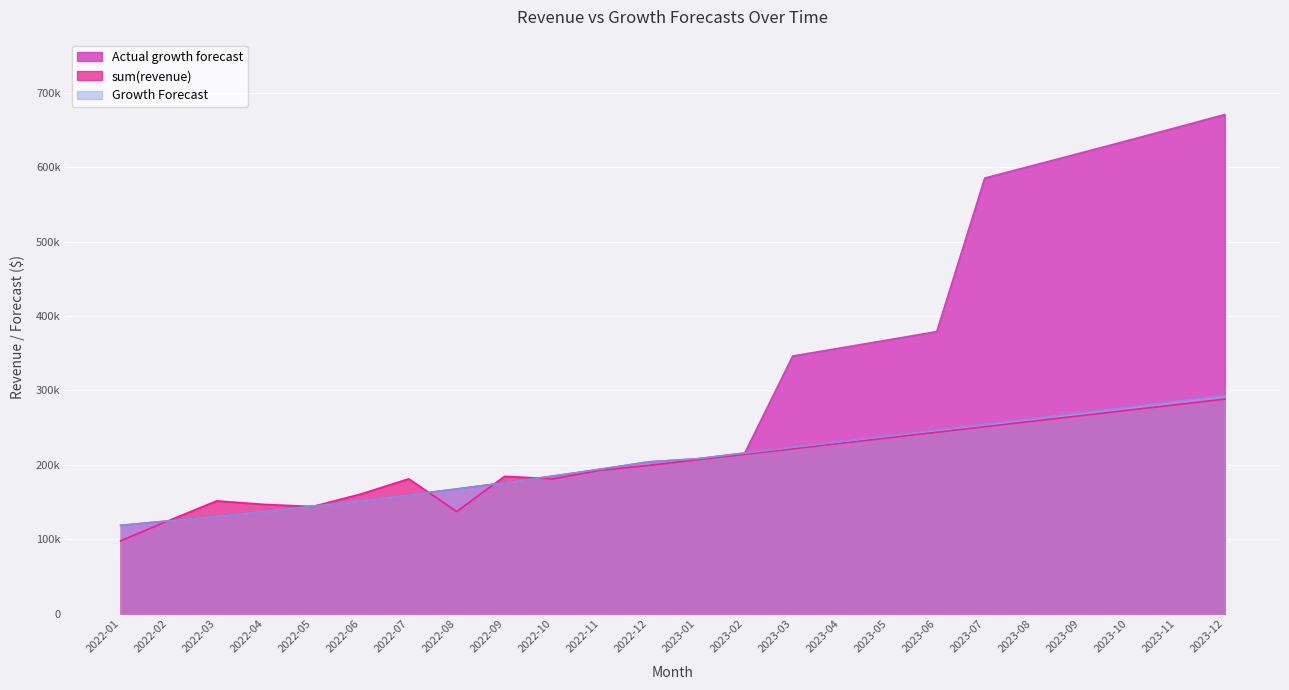

Is it true that Growth Forecast equals 56405.8 at 2022-04?

False